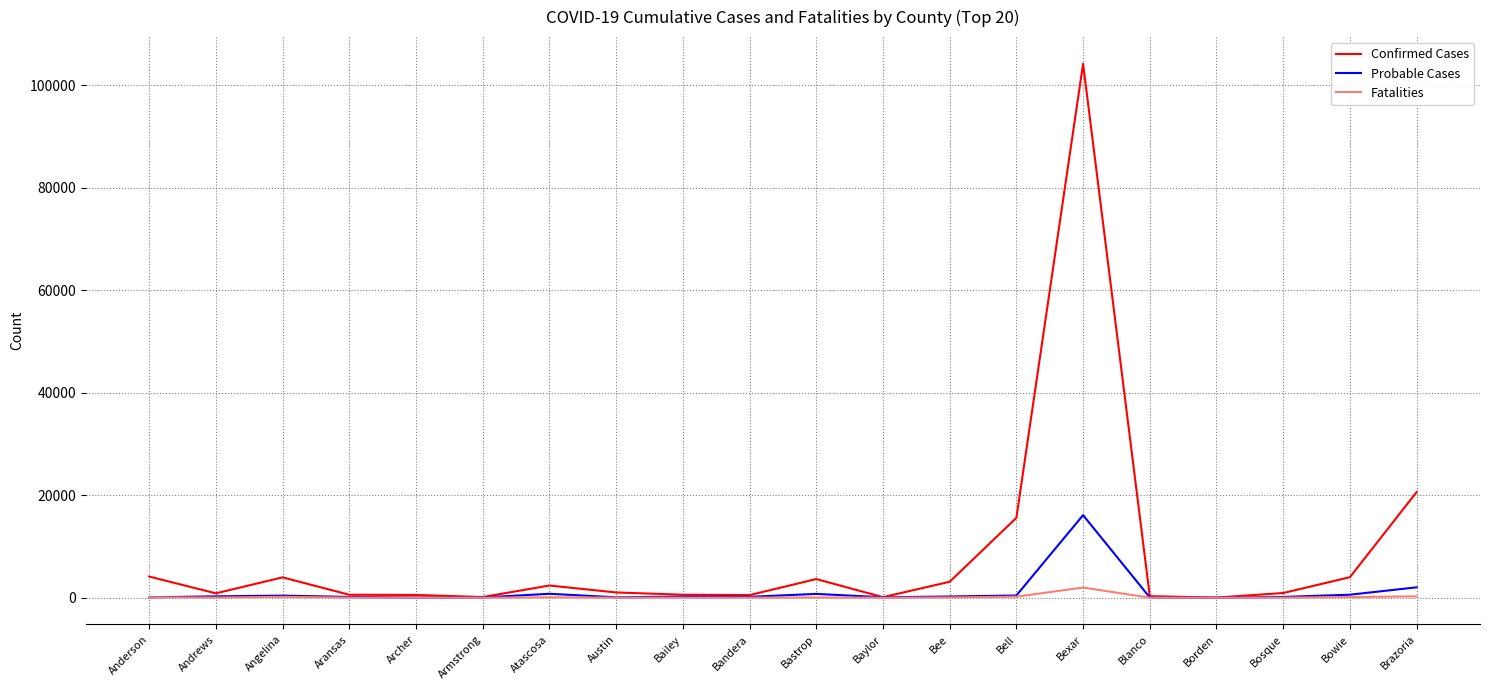

List the series in order of their peak value, highest first.

Confirmed Cases, Probable Cases, Fatalities